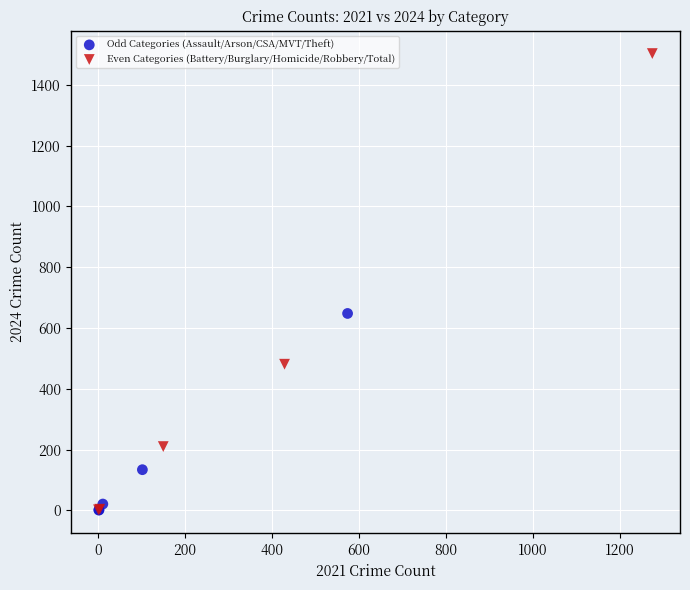

Which series has the largest Y range (max minus min)?

Even Categories (Battery/Burglary/Homicide/Robbery/Total)